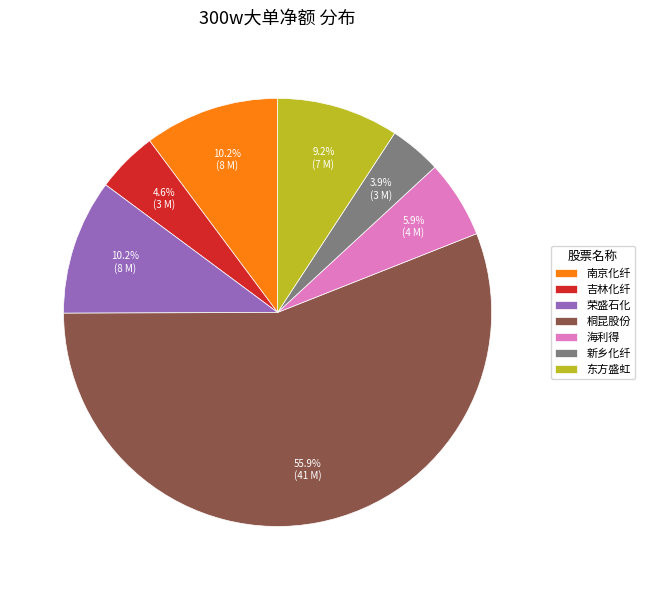

To the nearest percent, what is the average slice percentage?

14%